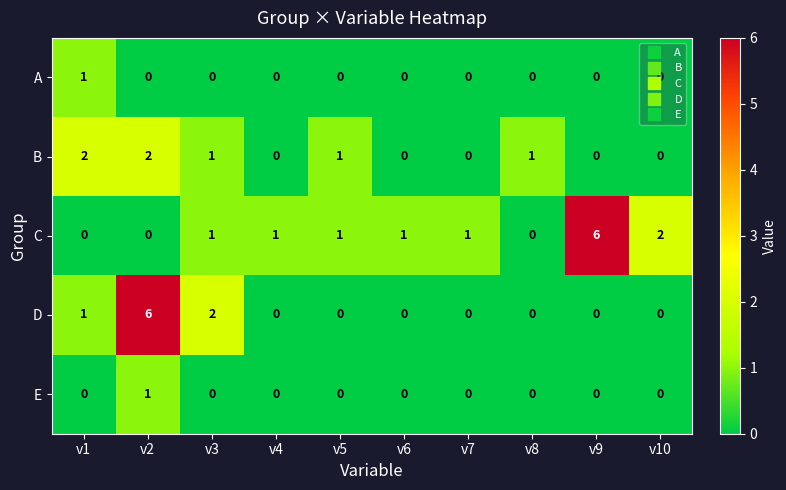

Where is D nearest to the value 3?

v3